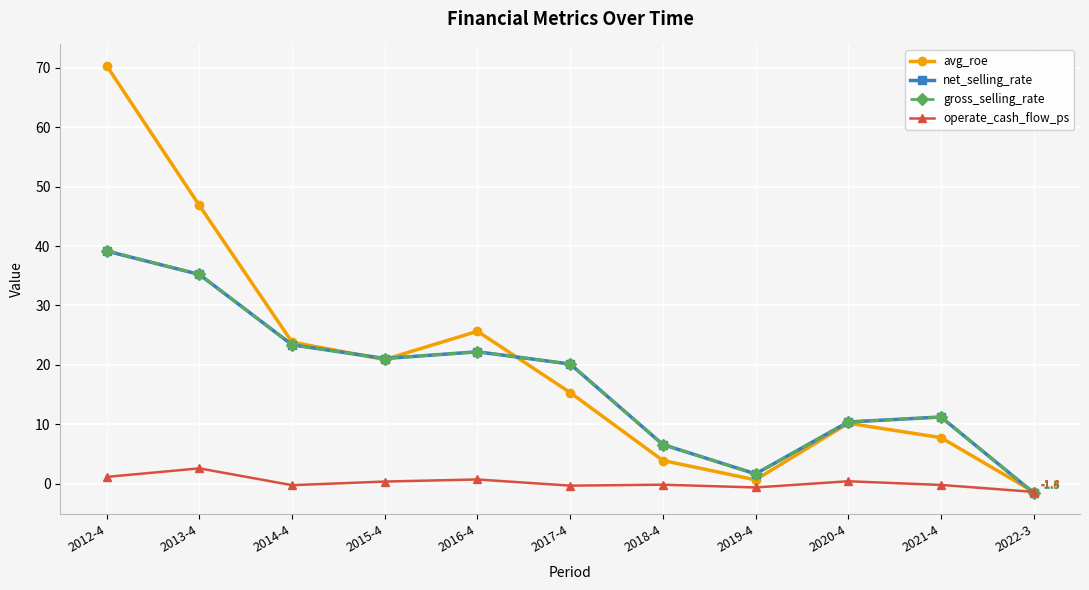

What is the highest value of the net_selling_rate series?

39.2